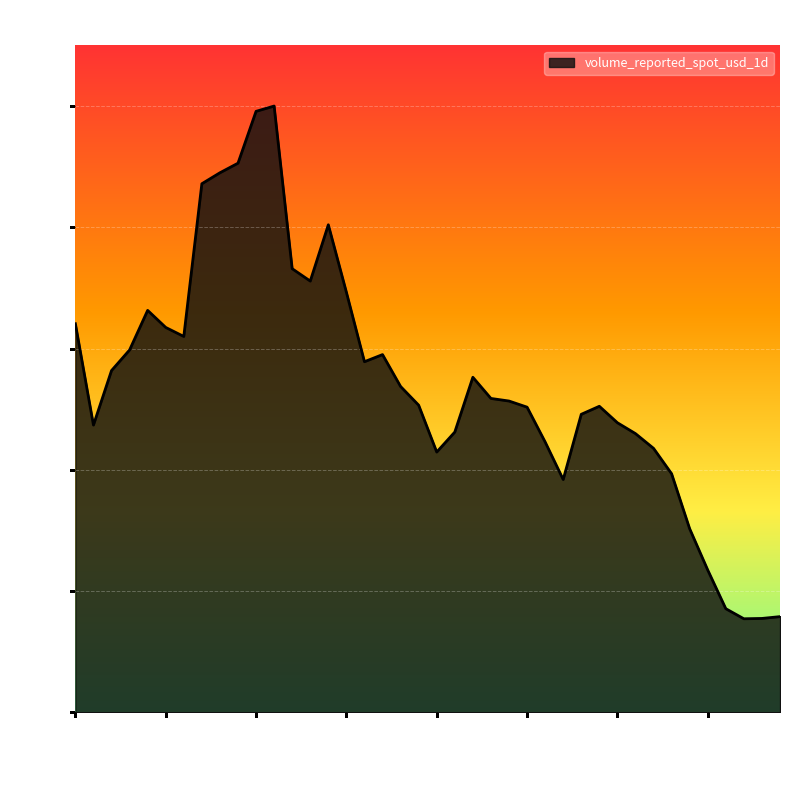

Does the chart display data point markers on the line(s)?

No